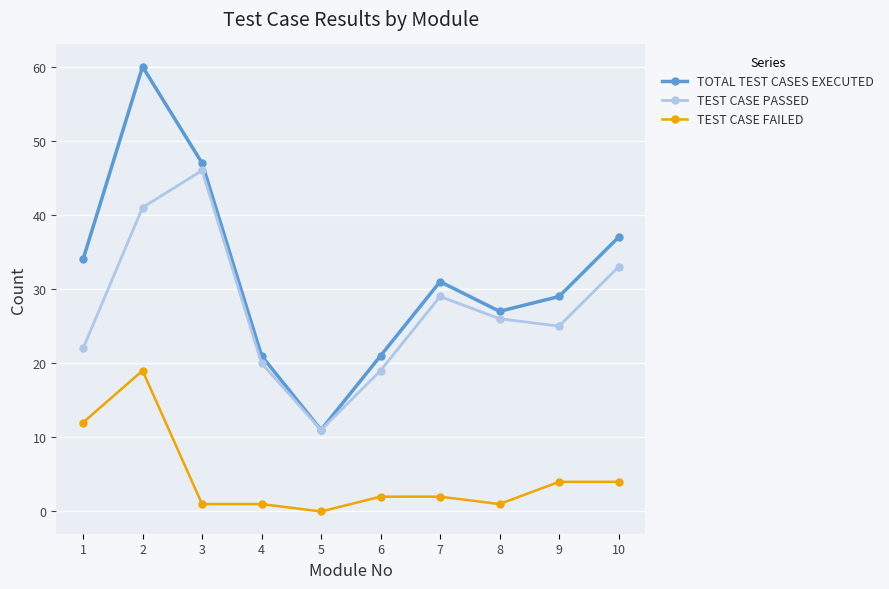

Reading left to right, extract all data points from this chart.

TOTAL TEST CASES EXECUTED: 1=34	2=60	3=47	4=21	5=11	6=21	7=31	8=27	9=29	10=37
TEST CASE PASSED: 1=22	2=41	3=46	4=20	5=11	6=19	7=29	8=26	9=25	10=33
TEST CASE FAILED: 1=12	2=19	3=1	4=1	5=0	6=2	7=2	8=1	9=4	10=4